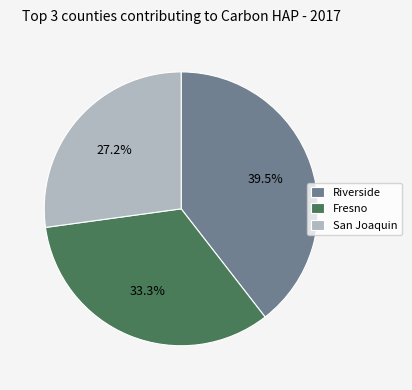

To the nearest percent, what is the average slice percentage?

33%